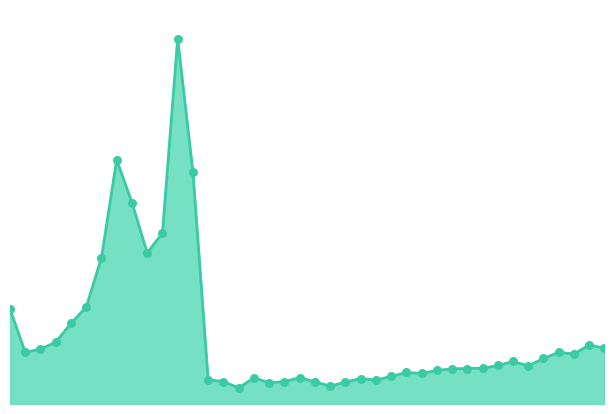

Is this an area chart (filled region under the line)?

Yes